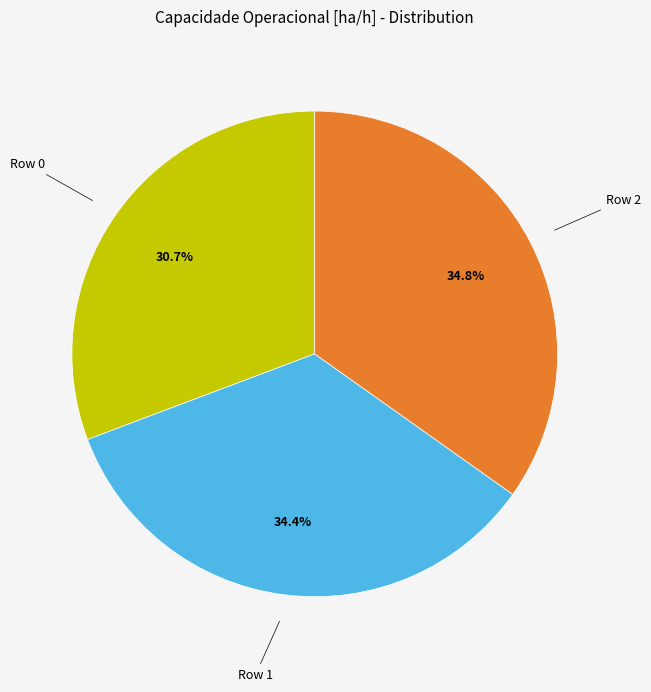

Is there a majority slice in this chart?

No